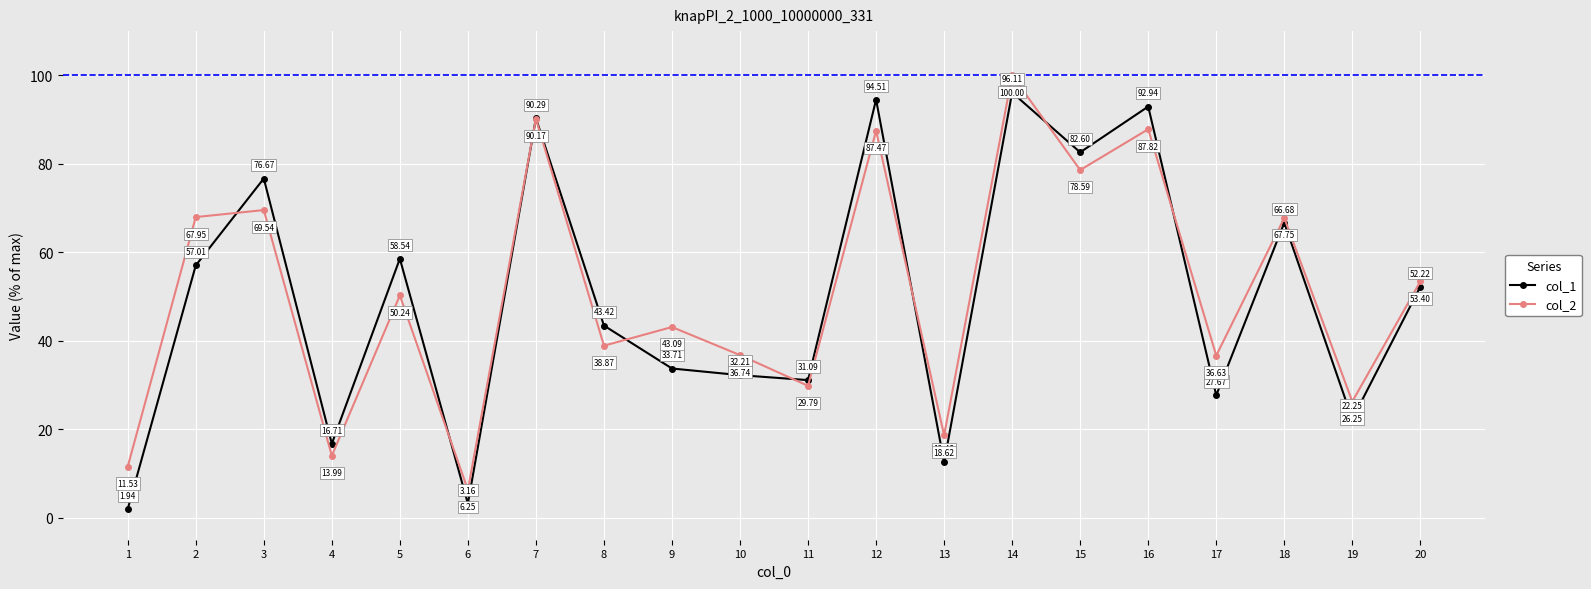

Between which two adjacent categories do col_1 and col_2 first intersect?

2 and 3